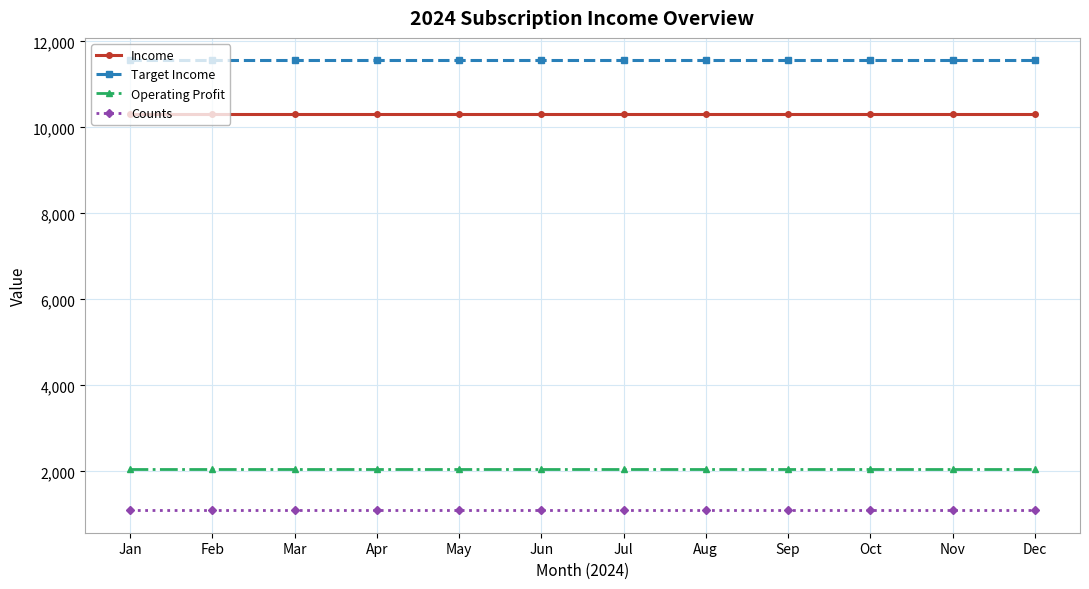

Rank the series at Oct from highest to lowest value.

Target Income, Income, Operating Profit, Counts